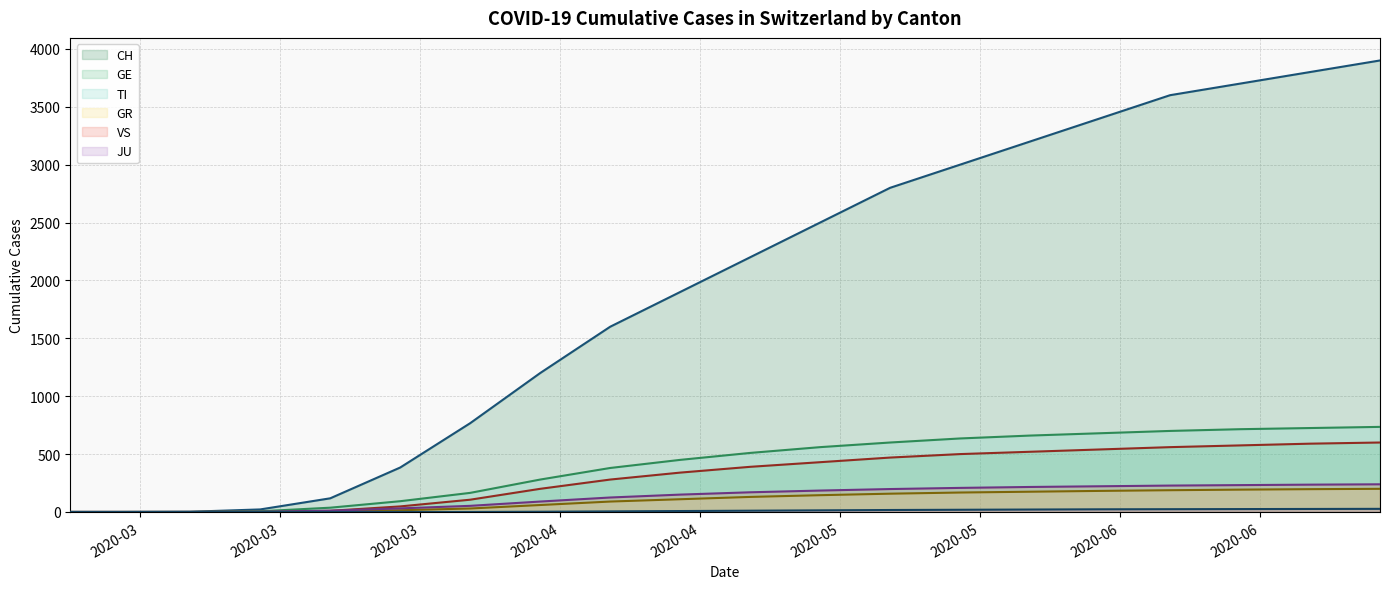

Which category has the lowest value in the GE series?

2020-02-25